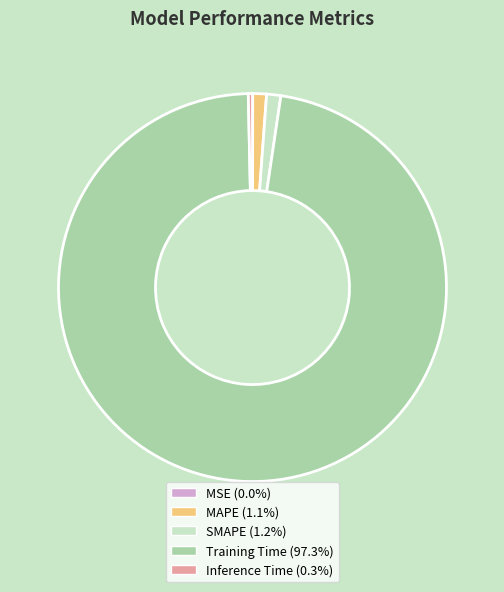

What is the largest slice in the pie chart?

Training Time